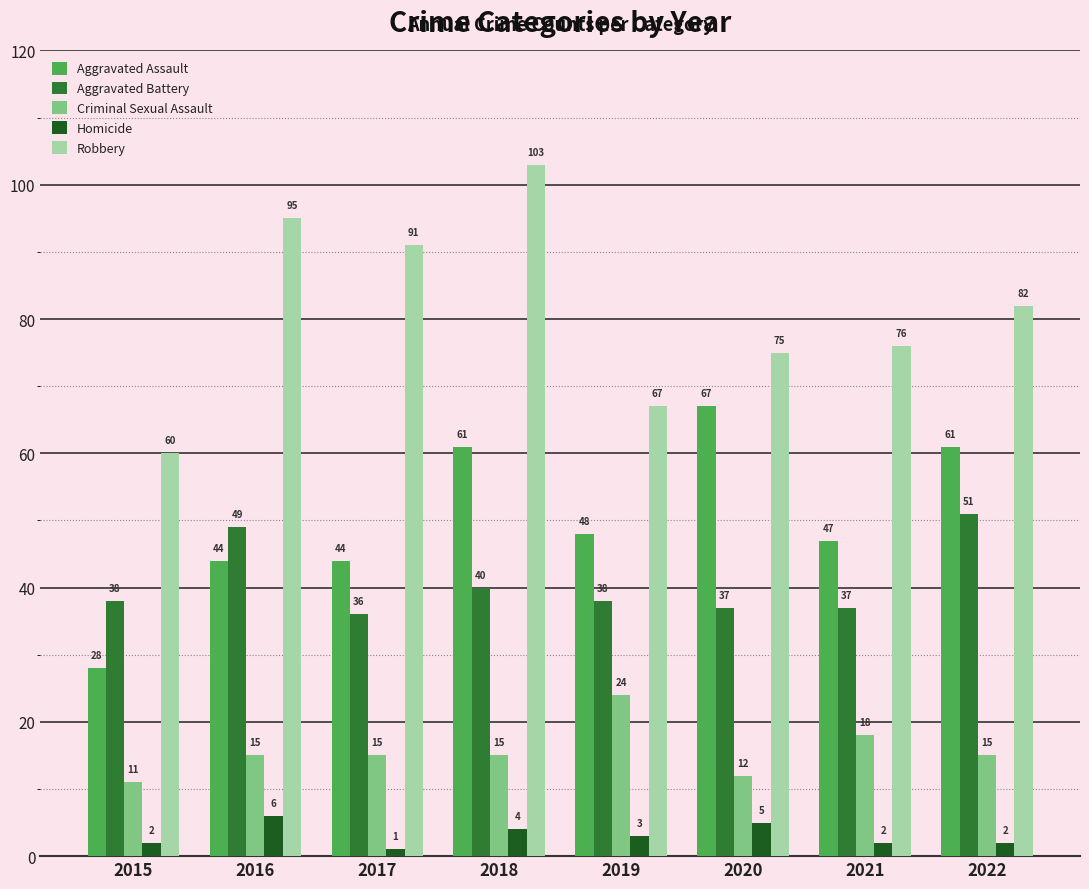

True or false: Criminal Sexual Assault has a value of 15 at 2017.

True